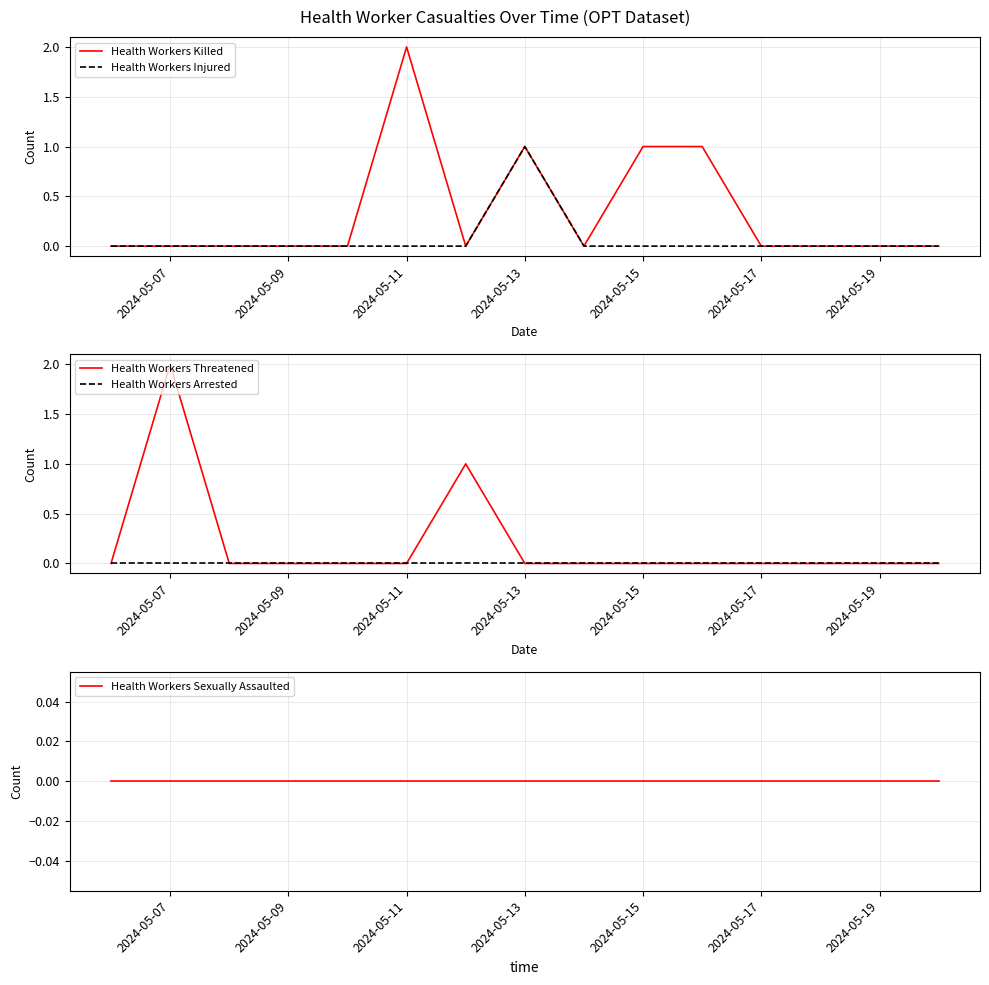

Reading left to right, list all the values displayed in this chart.

Health Workers Killed: 0	0	0	0	0	2	0	1	0	1	1	0	0	0	0
Health Workers Injured: 0	0	0	0	0	0	0	1	0	0	0	0	0	0	0
Health Workers Threatened: 0	2	0	0	0	0	1	0	0	0	0	0	0	0	0
Health Workers Arrested: 0	0	0	0	0	0	0	0	0	0	0	0	0	0	0
Health Workers Sexually Assaulted: 0	0	0	0	0	0	0	0	0	0	0	0	0	0	0